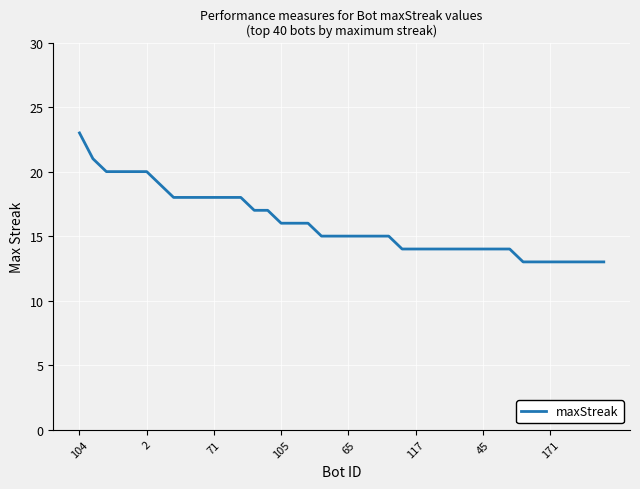

What is the greatest value displayed?

23